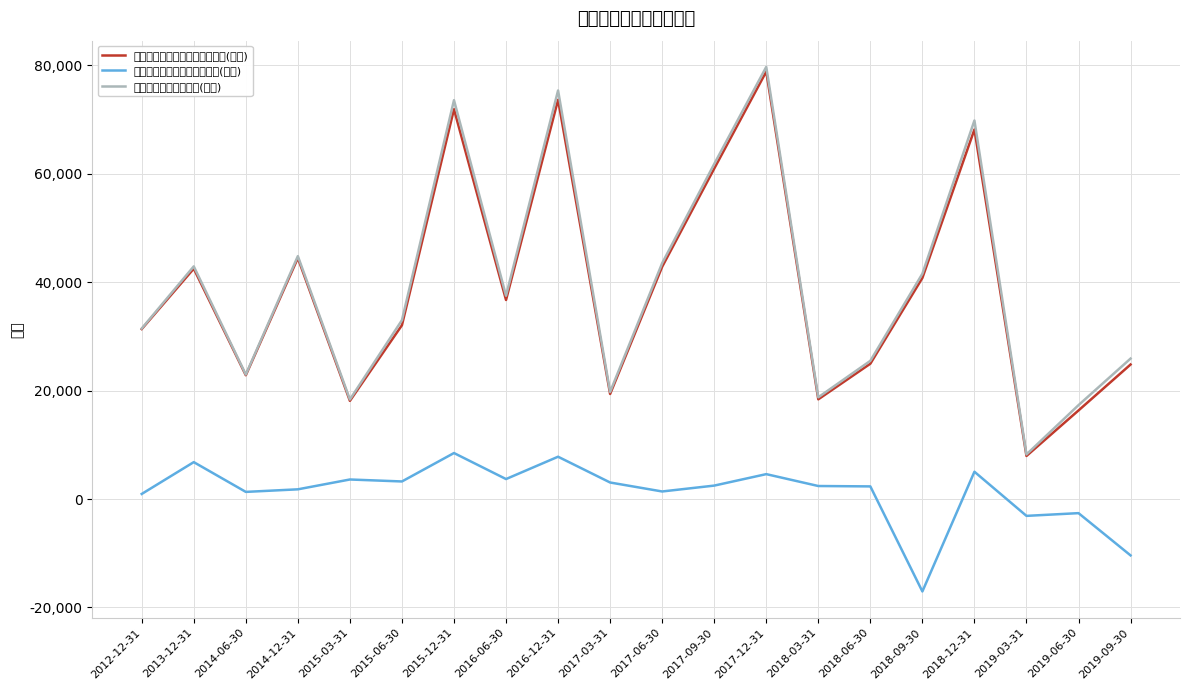

Between 2015-12-31 and 2017-03-31, which series saw the biggest shift?

经营活动现金流入小计(万元)